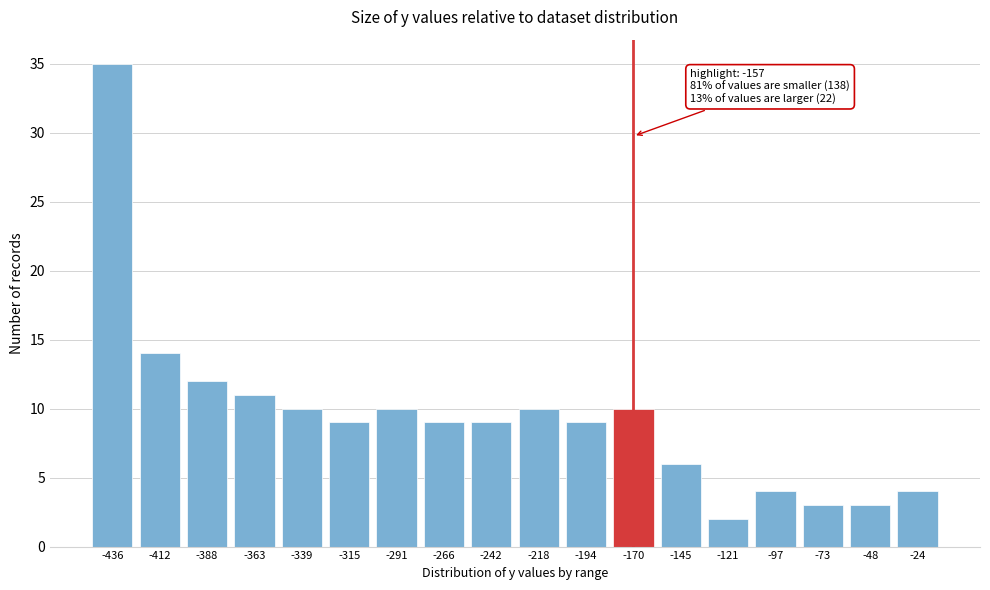

Reading right to left, what are all the values shown in this chart?

4	3	3	4	2	6	10	9	10	9	9	10	9	10	11	12	14	35